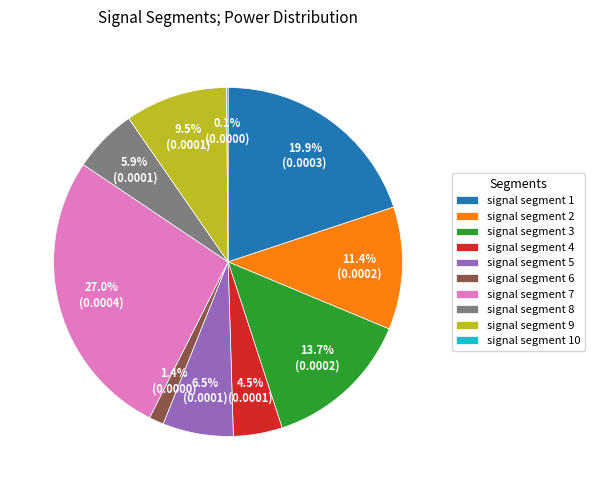

Is the sum of signal segment 5 and signal segment 4 greater than half?

No